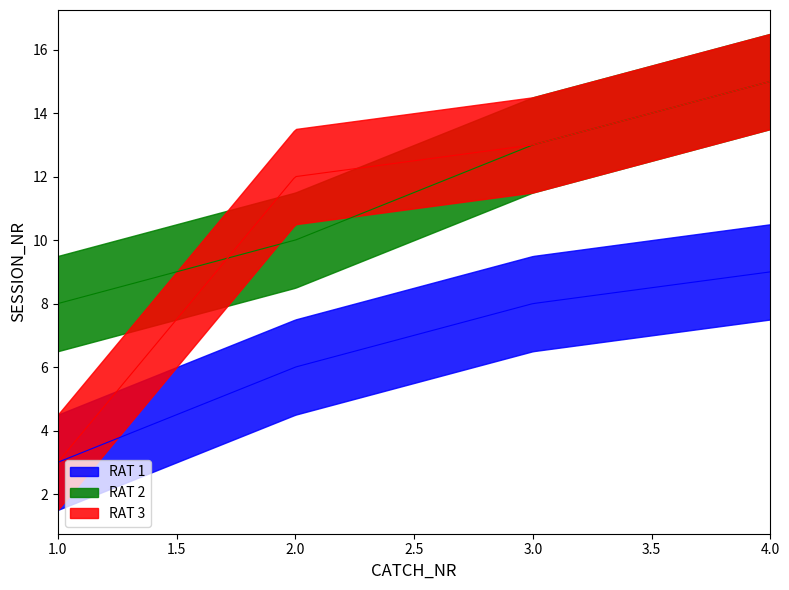

How many RAT 1 values are between 6 and 9?

3